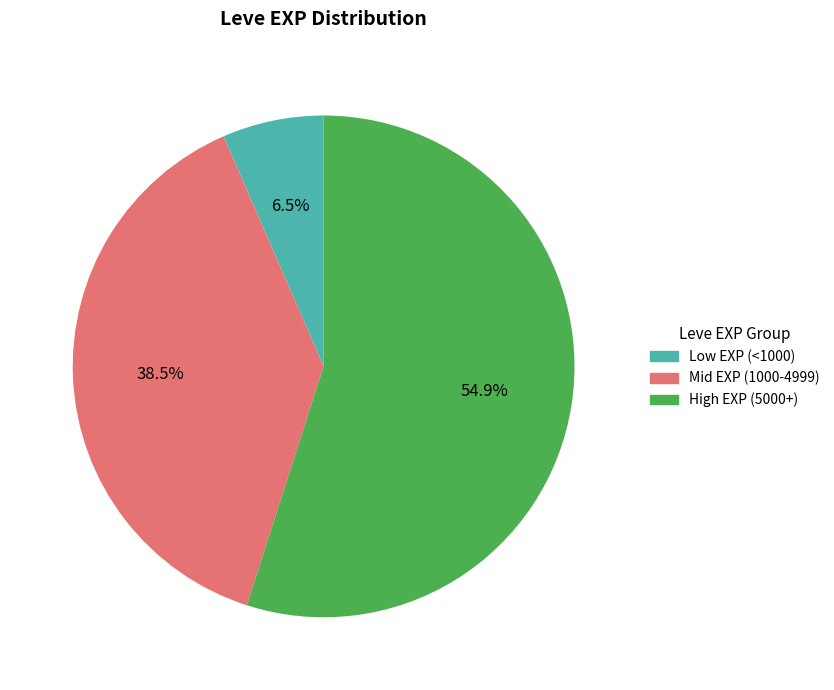

Is there a majority slice in this chart?

Yes